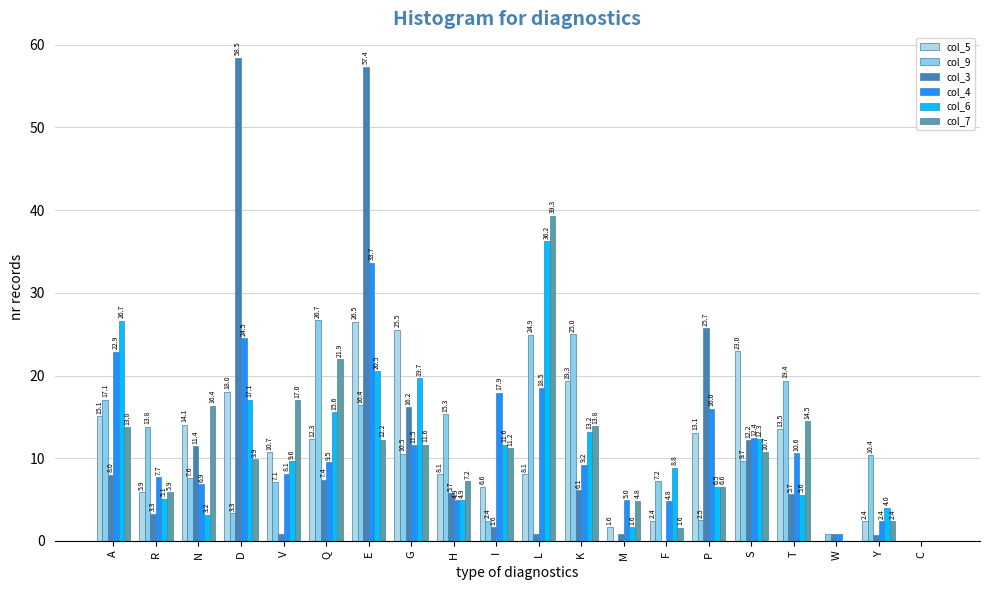

Where does the col_6 series first go above 9?

A